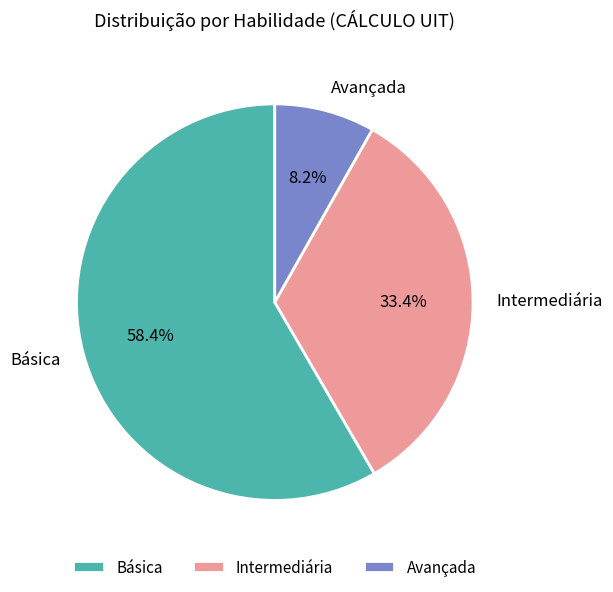

How many slices are in this pie chart?

3